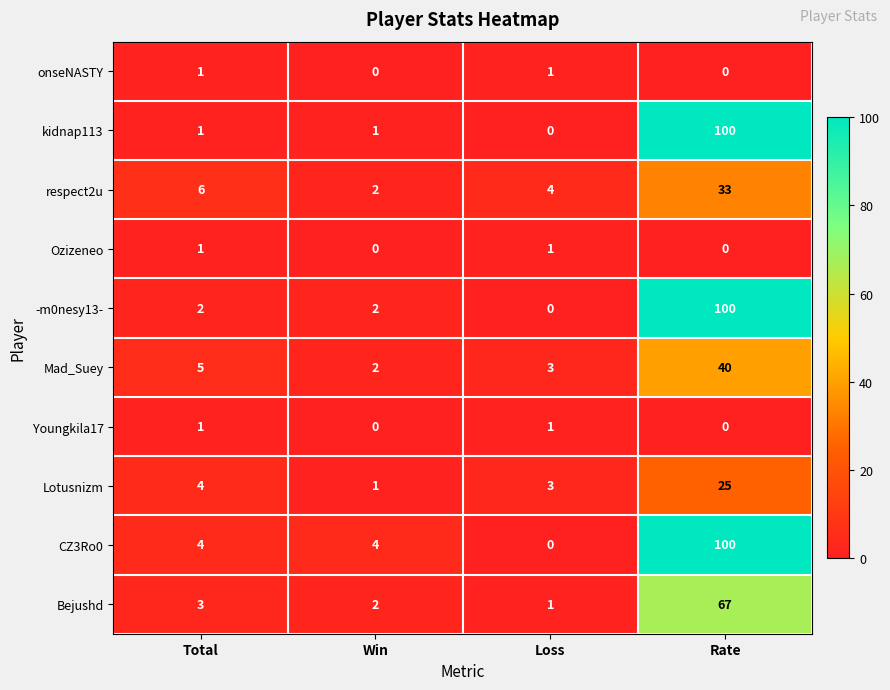

What is the spread (max minus min) of values at Loss?

4